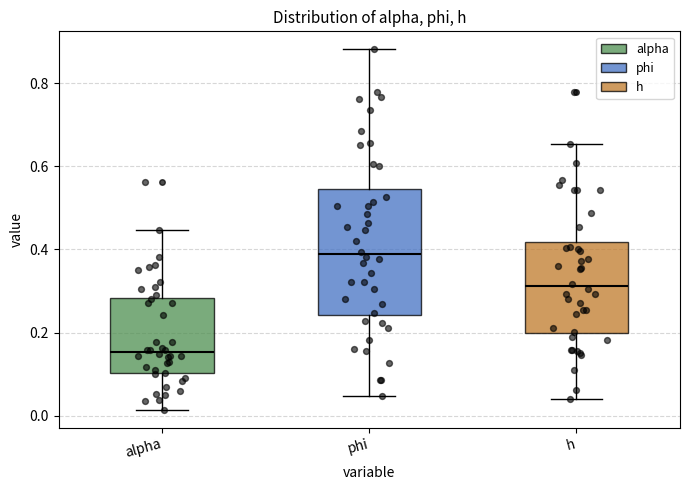

Which box has the lowest median line?

alpha